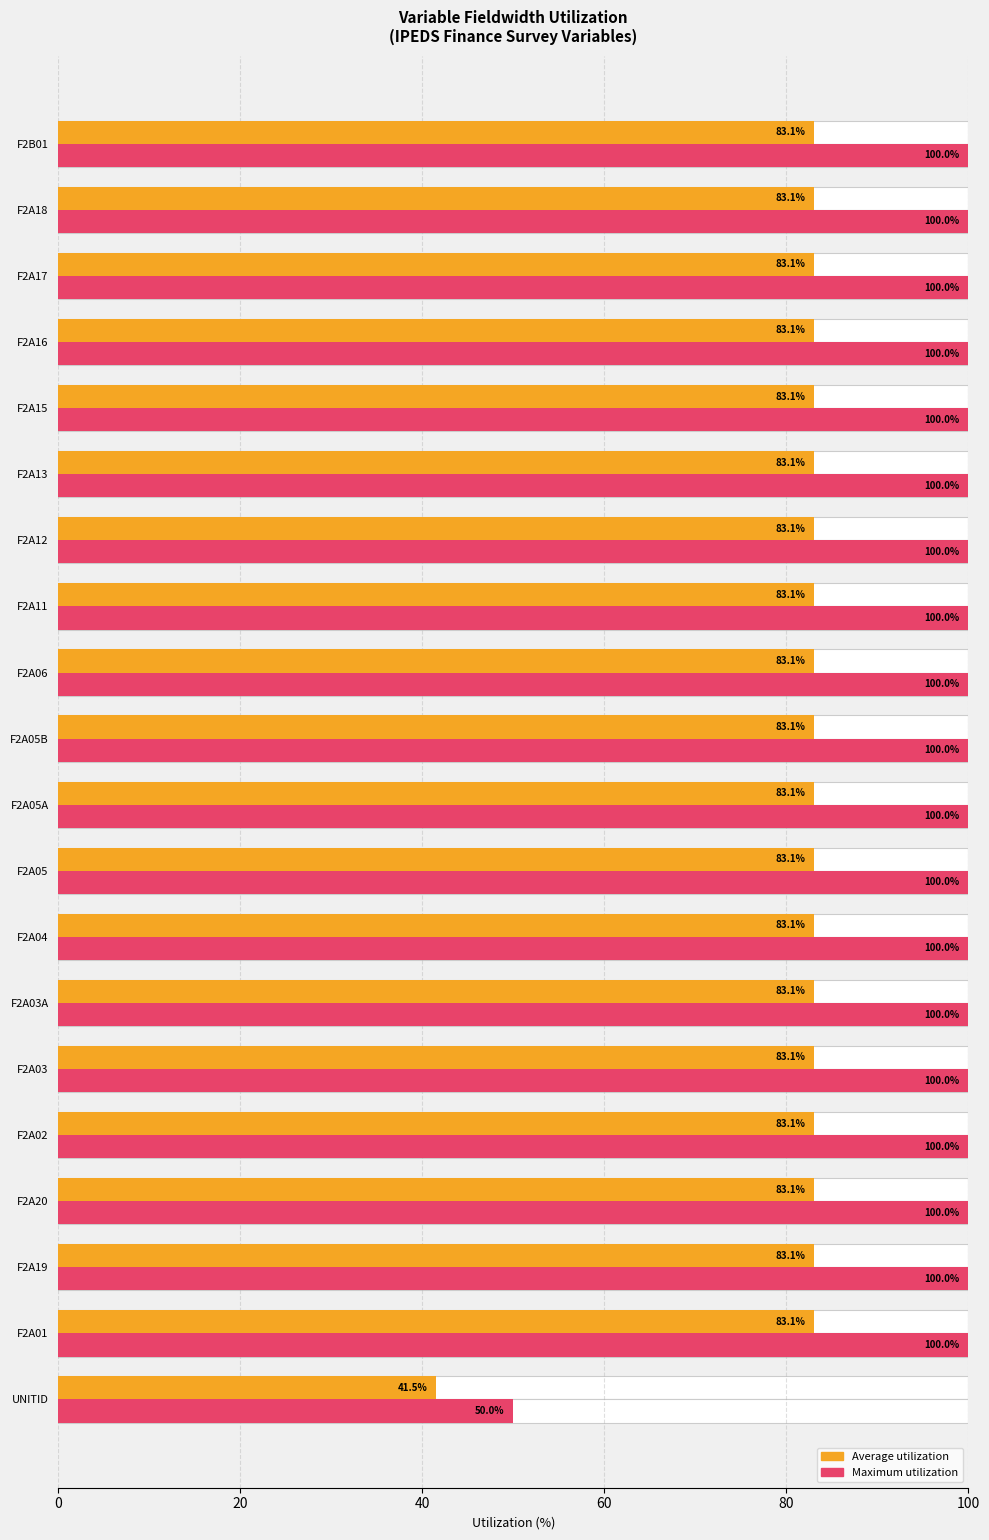

At how many categories does at least one series exceed 80?

19